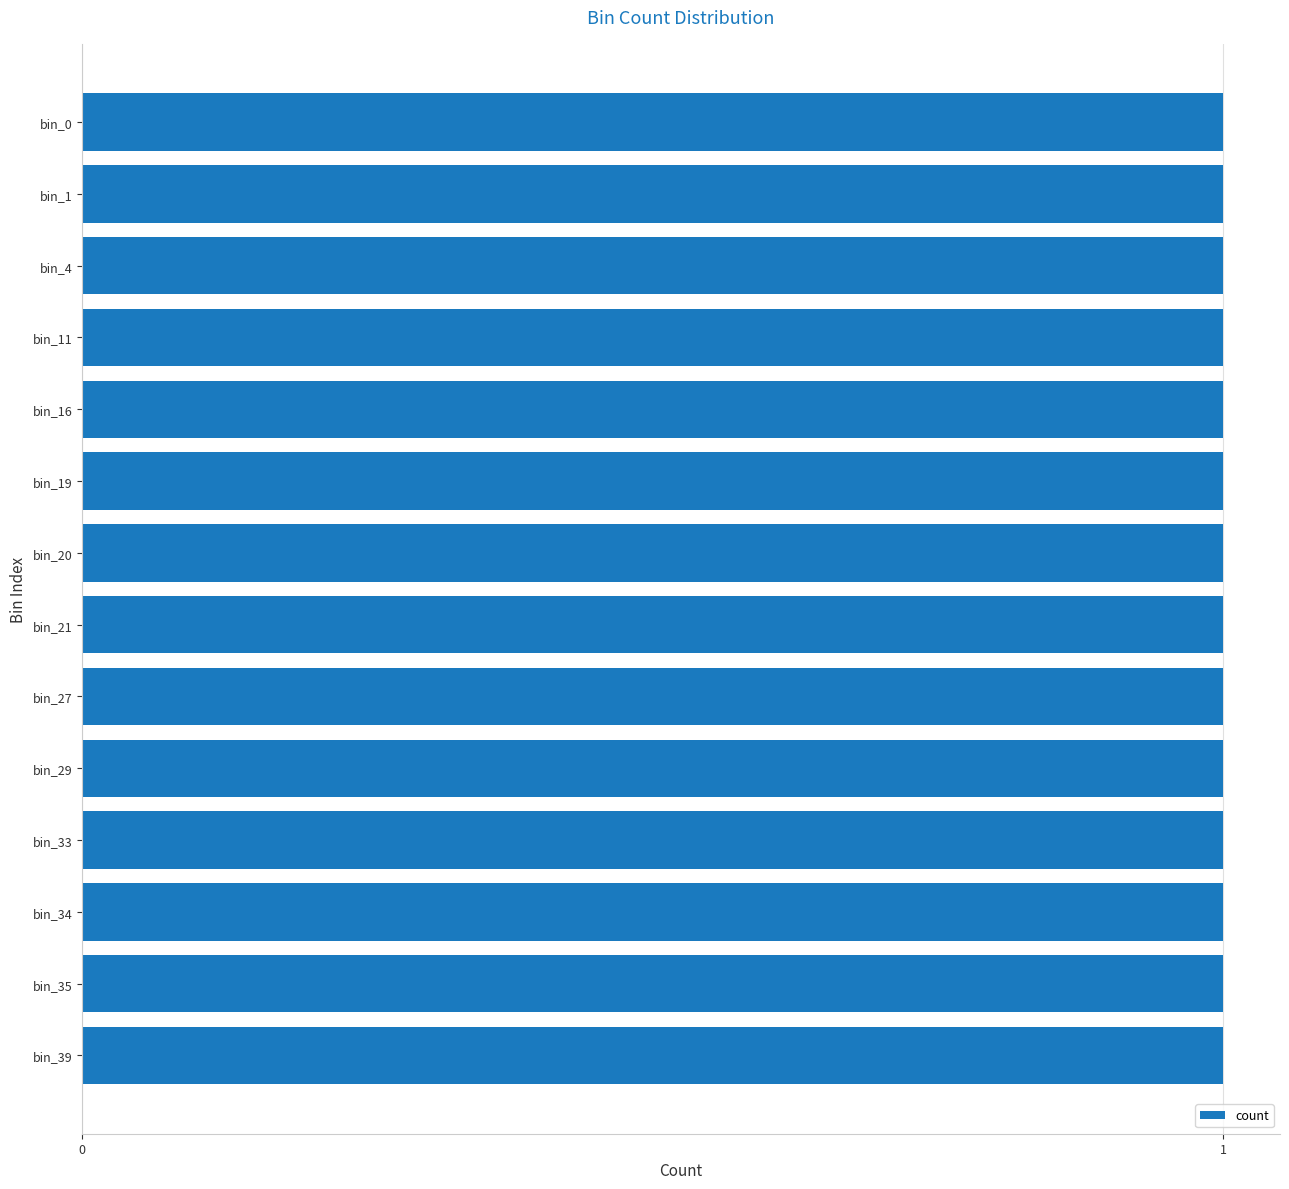

What is the value of the 28th bar from the left?

1